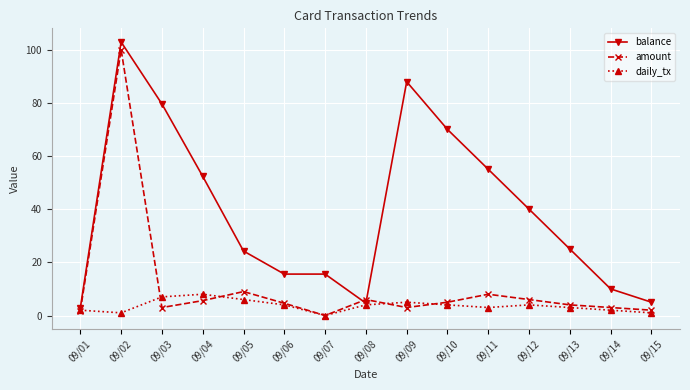

What is the maximum value for balance?

102.9